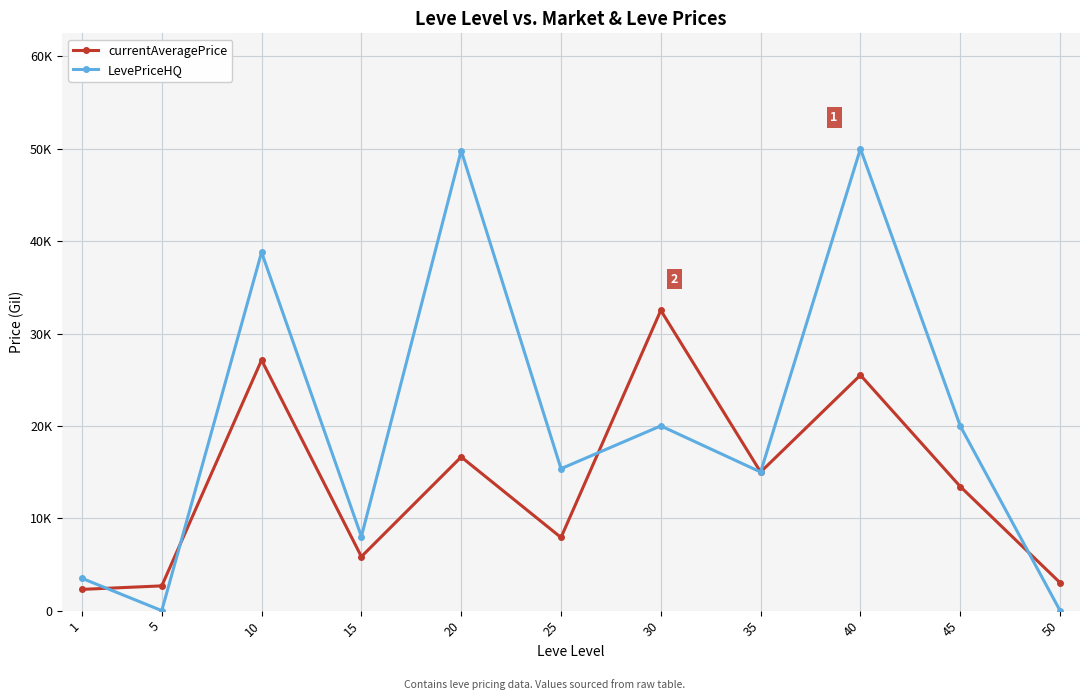

List the series in order of their peak value, lowest first.

currentAveragePrice, LevePriceHQ